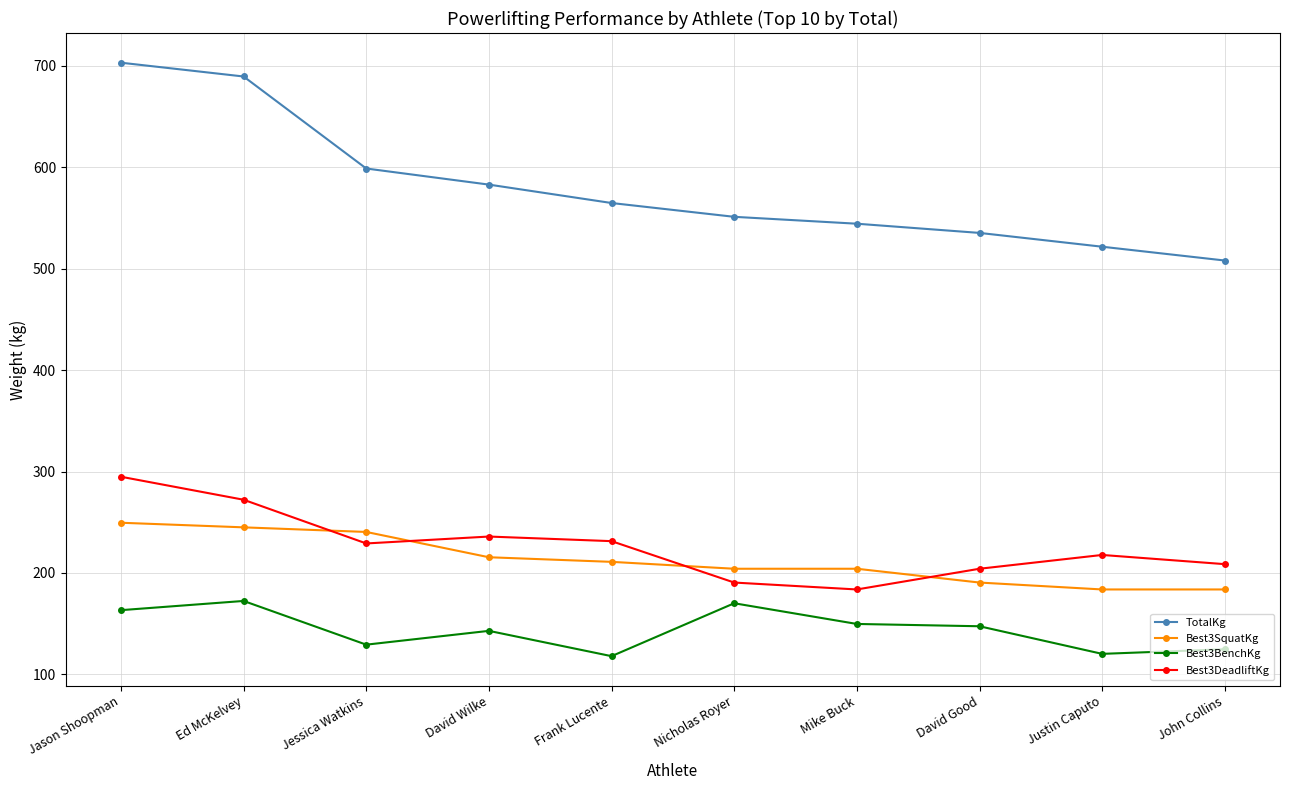

At which label does TotalKg reach its peak?

Jason Shoopman